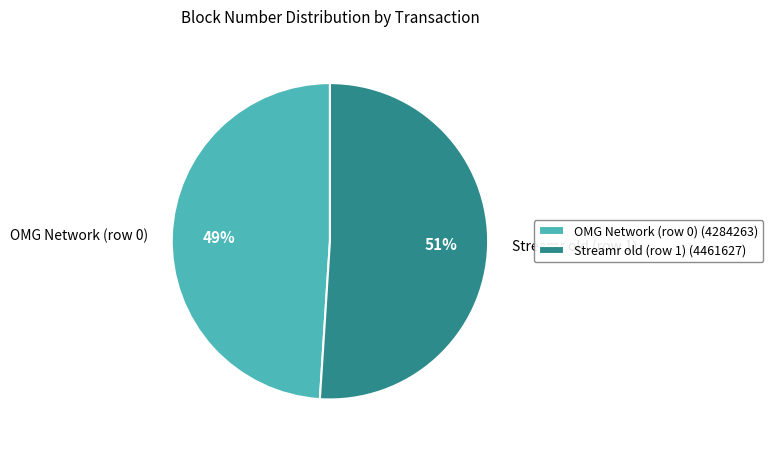

Which slice is the smallest?

OMG Network (row 0)